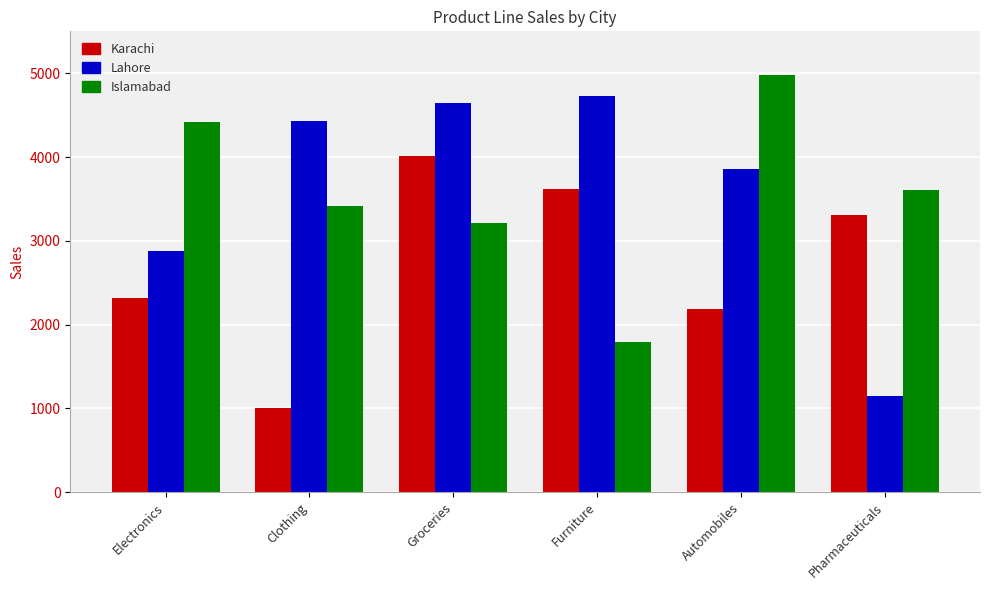

How many bars are there in total?

18